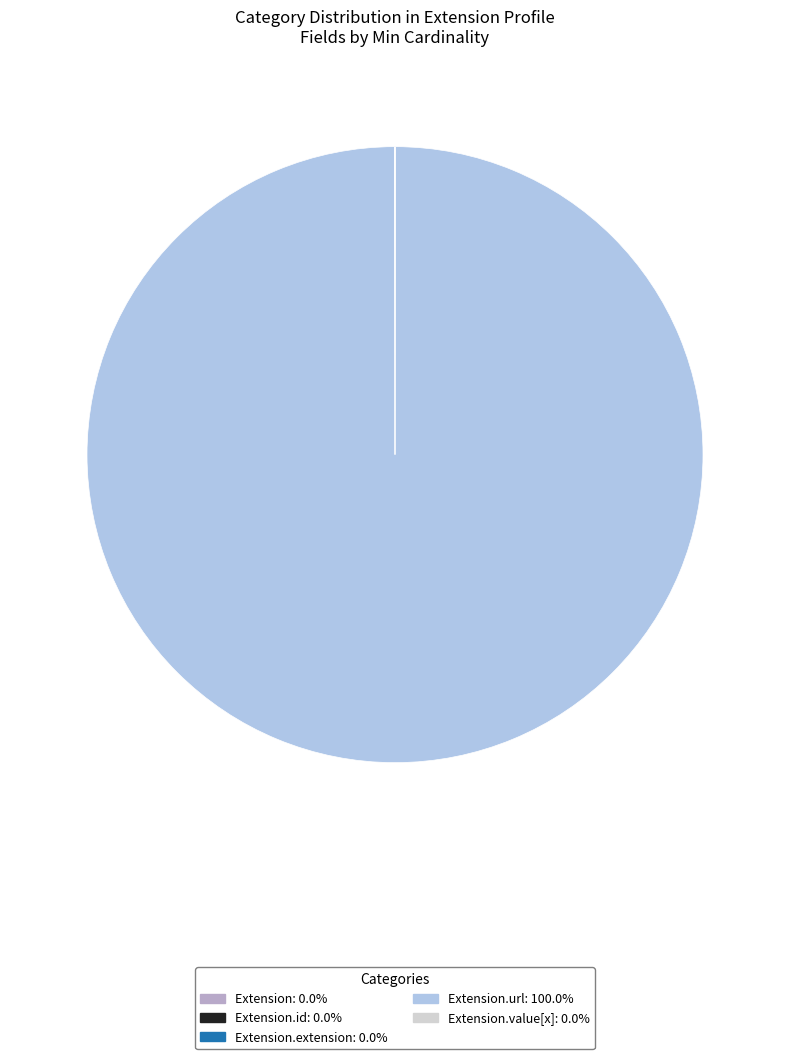

Is there any slice that represents more than half of the pie?

Yes